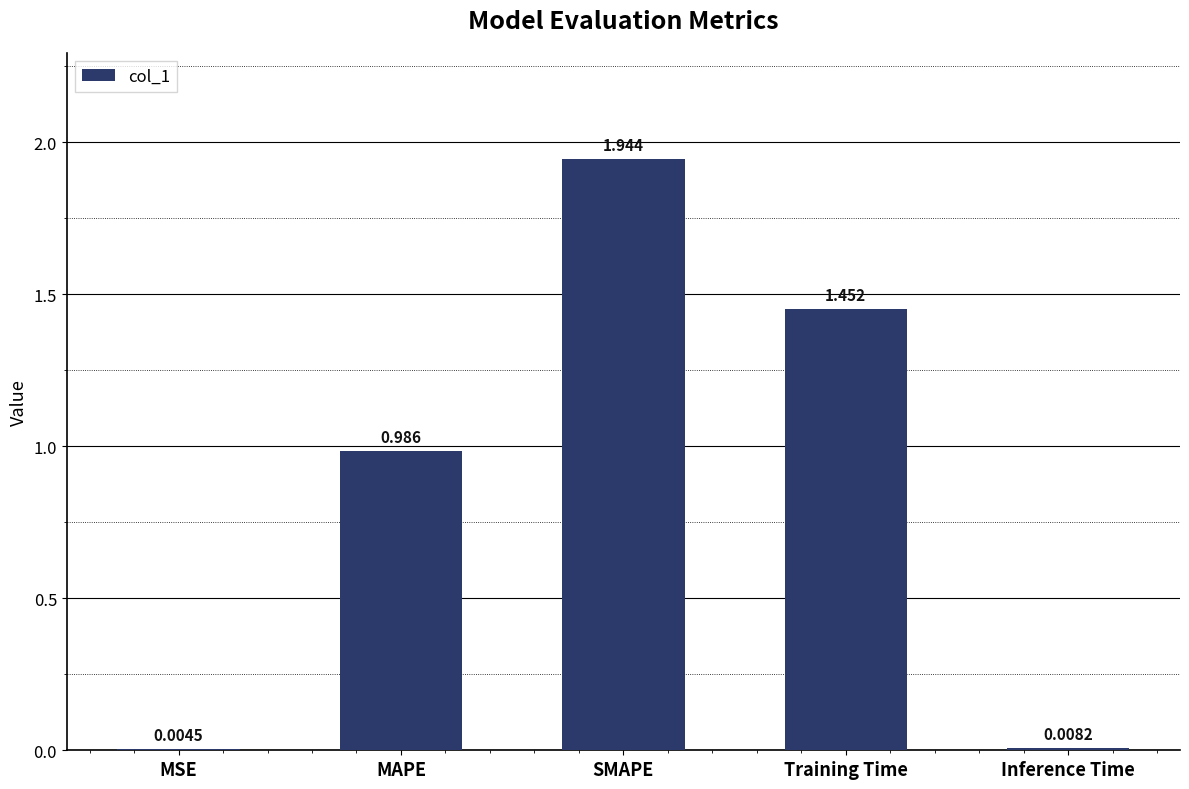

Which category has the highest value across all series?

SMAPE